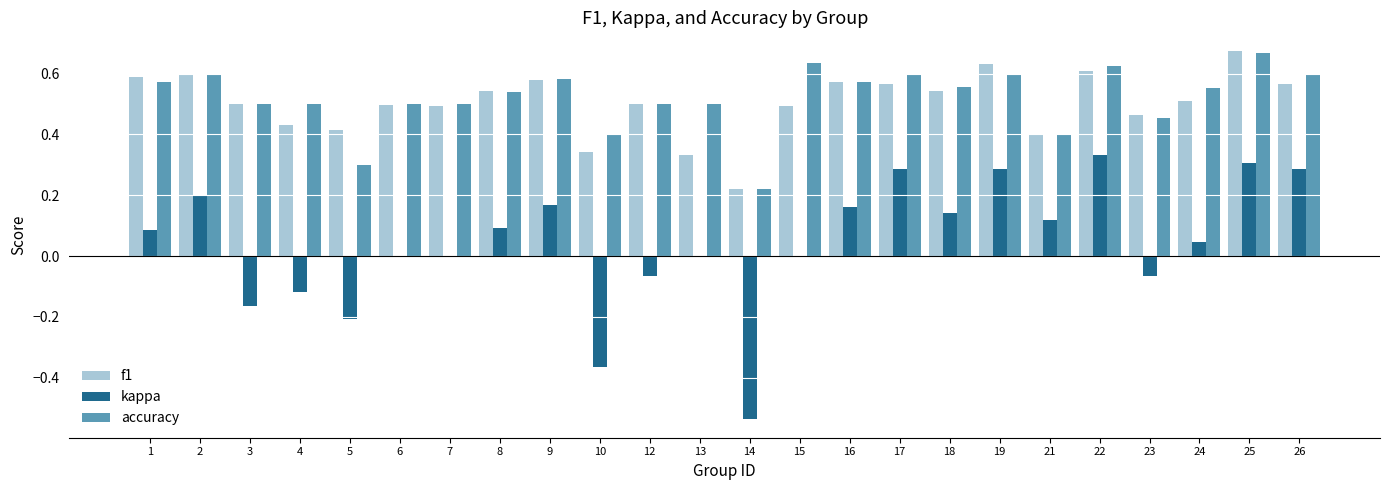

What is the sum of the accuracy values at 18 and 26?

1.2